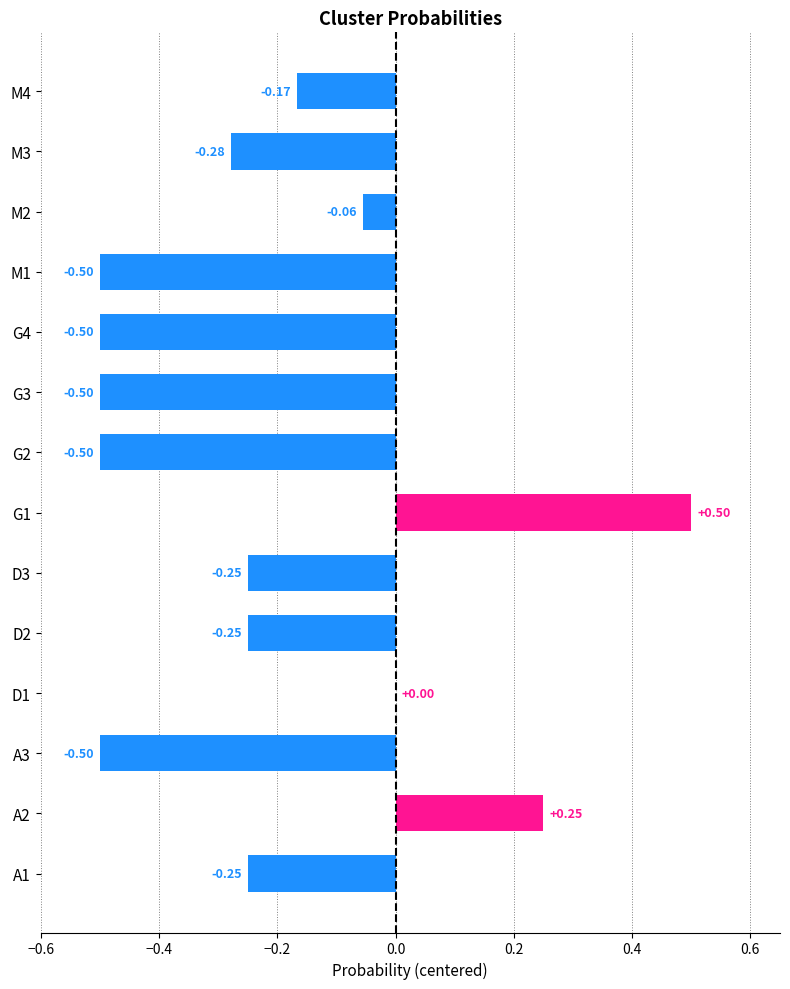

Which has a higher value, D3 or G4?

D3